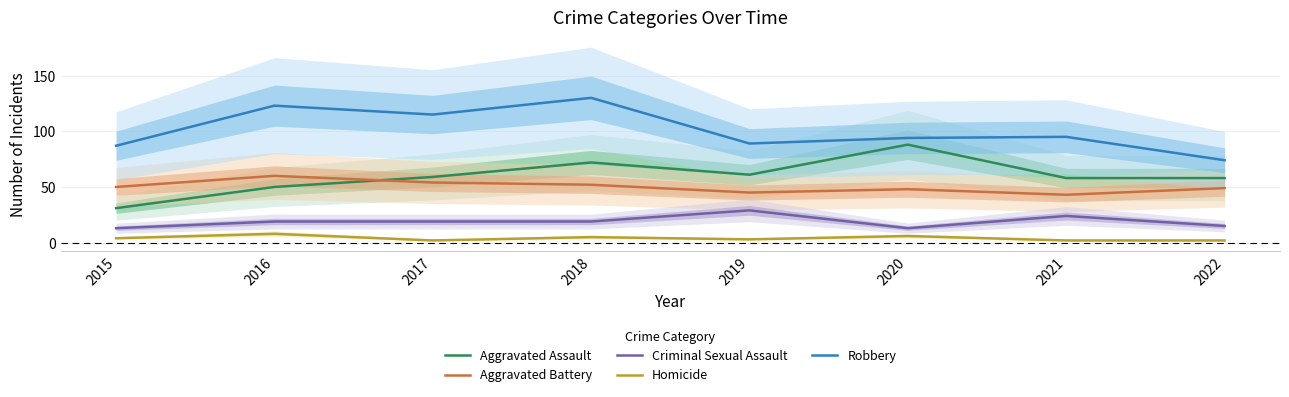

True or false: Robbery has a value of 26 at 2022.

False